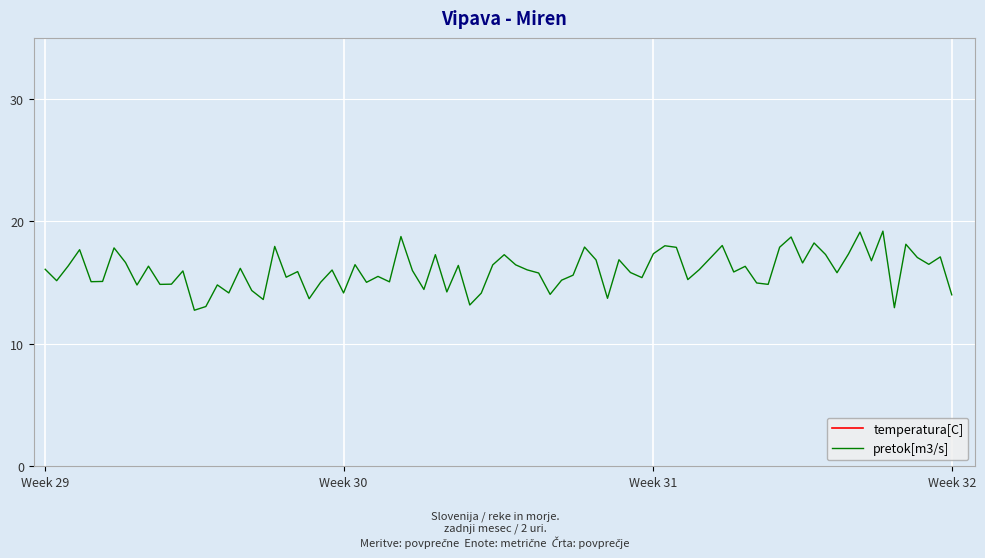

True or false: pretok[m3/s] has a value of 14.2 at Week 30.

True